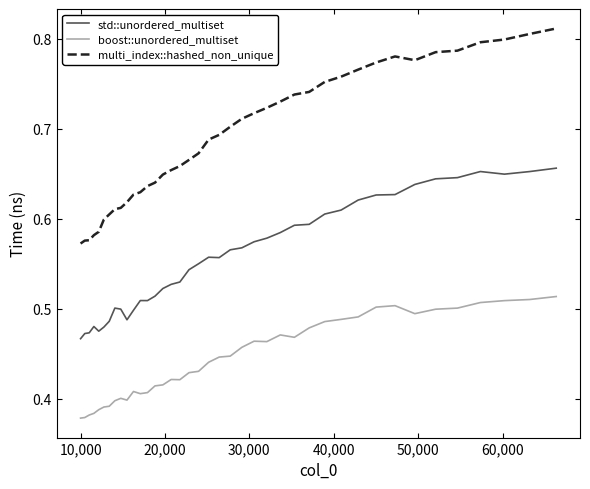

Which series has the largest total across all categories?

multi_index::hashed_non_unique